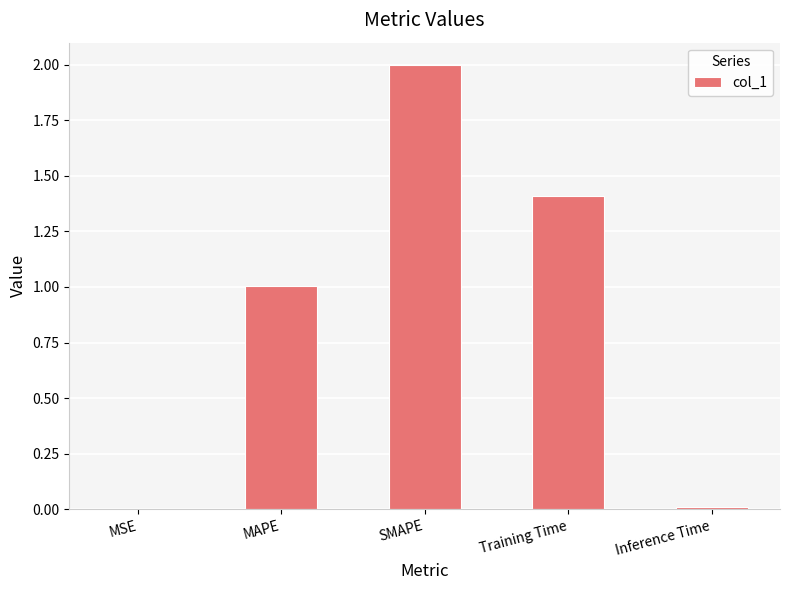

Which has a higher value, SMAPE or MAPE?

SMAPE